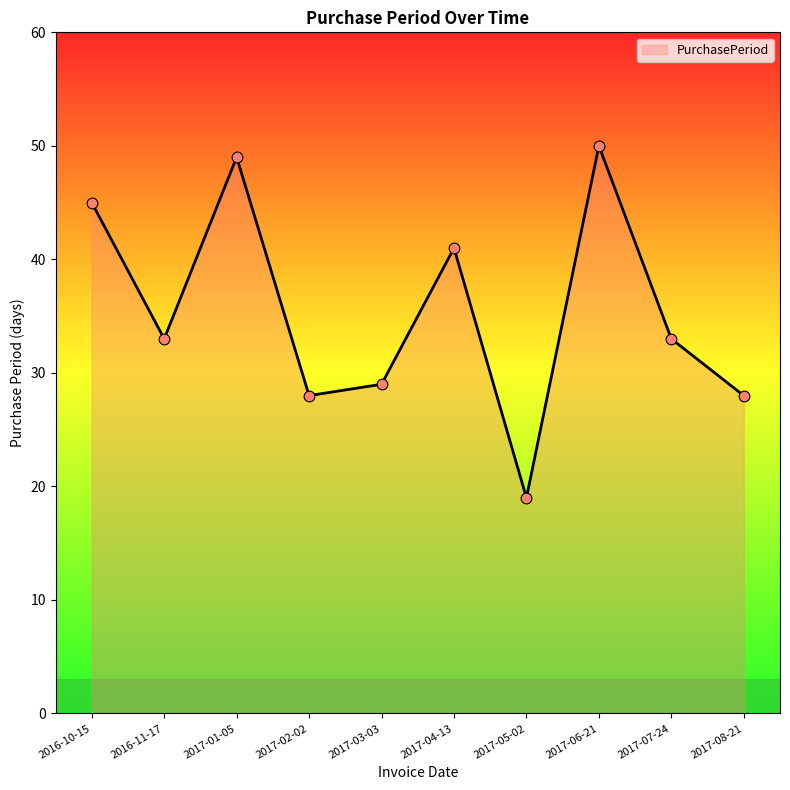

Between 2017-04-13 and 2017-02-02, which is larger?

2017-04-13